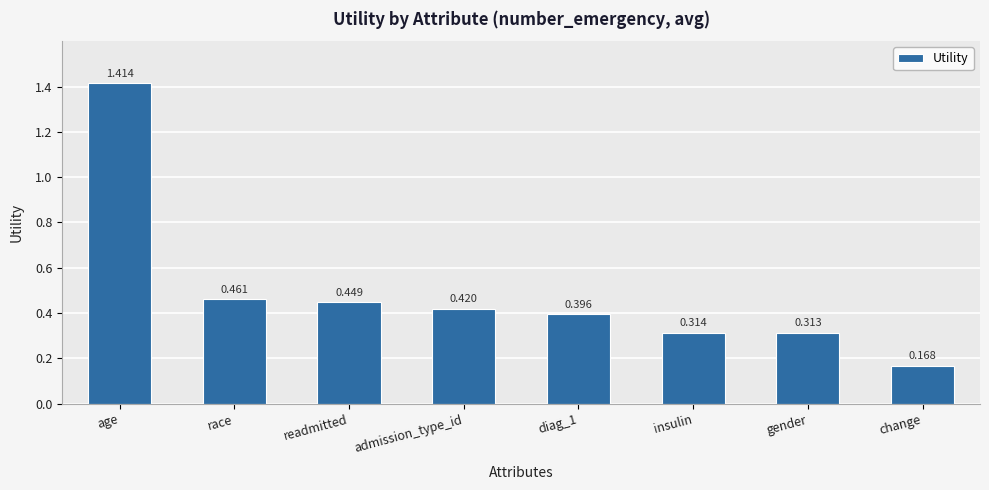

What is the change in value from age to gender?

-1.1